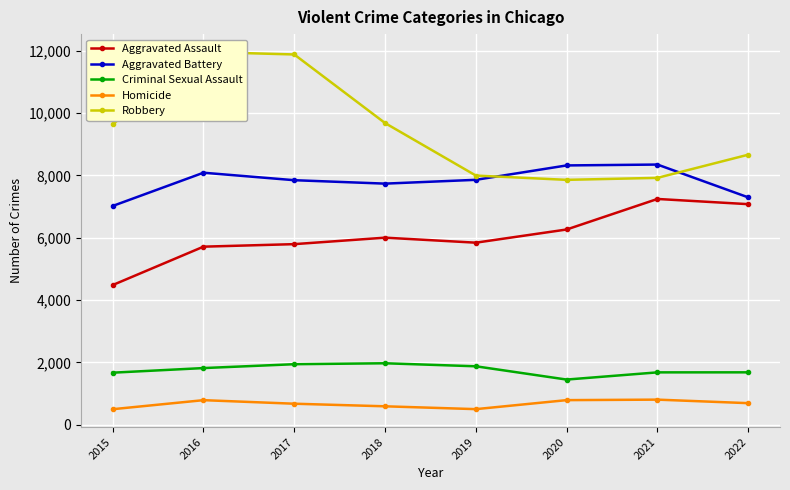

Where is the first local minimum for Robbery?

2020